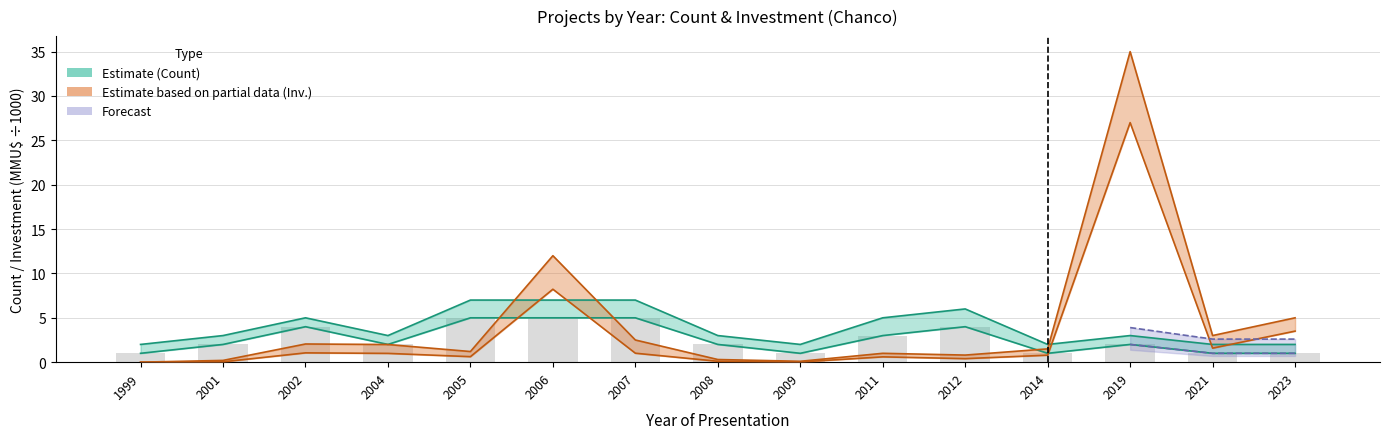

Rank the categories by Count value from lowest to highest.

1999, 2009, 2014, 2021, 2023, 2001, 2004, 2008, 2019, 2011, 2002, 2012, 2005, 2006, 2007